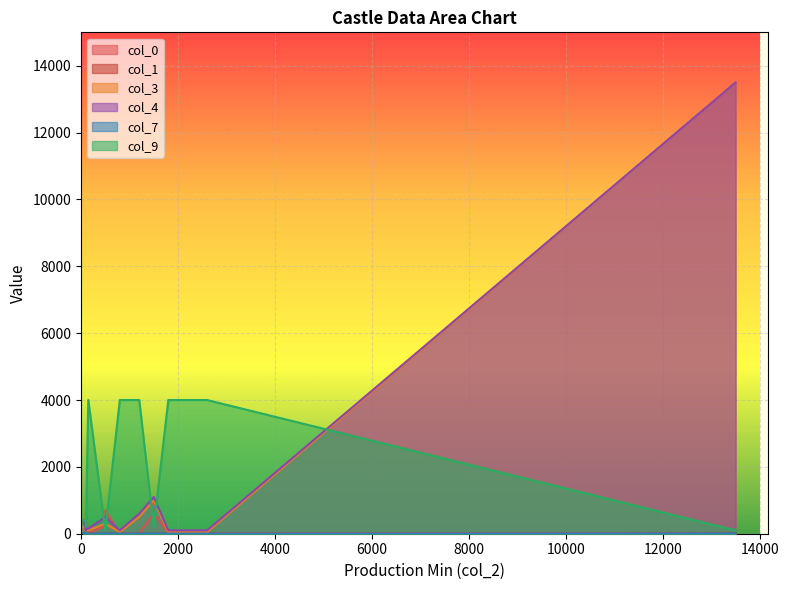

Where do col_0 and col_4 first cross each other?

50 and 100